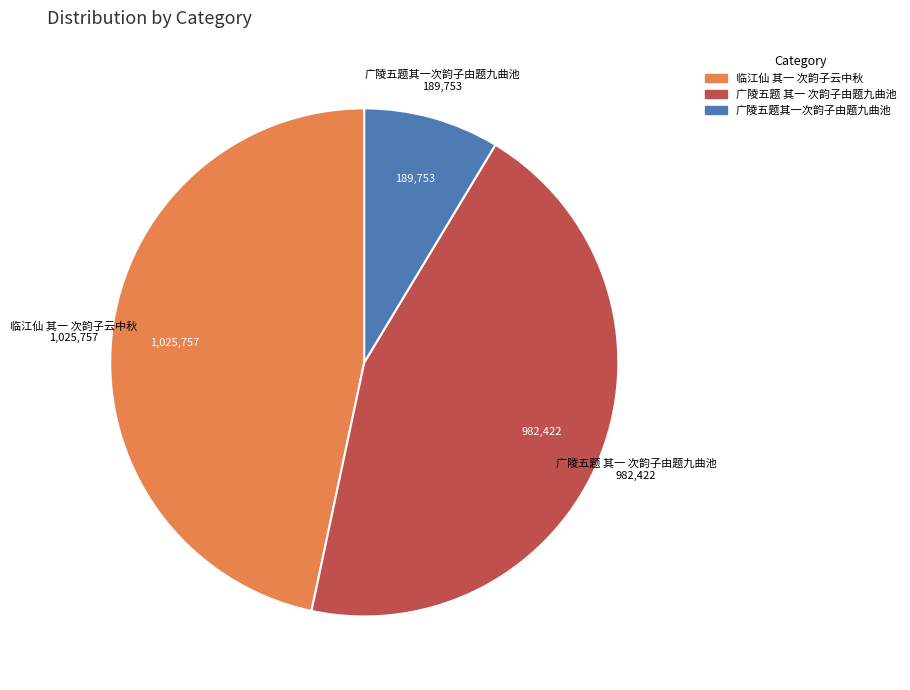

Rank the categories by value from lowest to highest.

广陵五题其一次韵子由题九曲池, 广陵五题 其一 次韵子由题九曲池, 临江仙 其一 次韵子云中秋